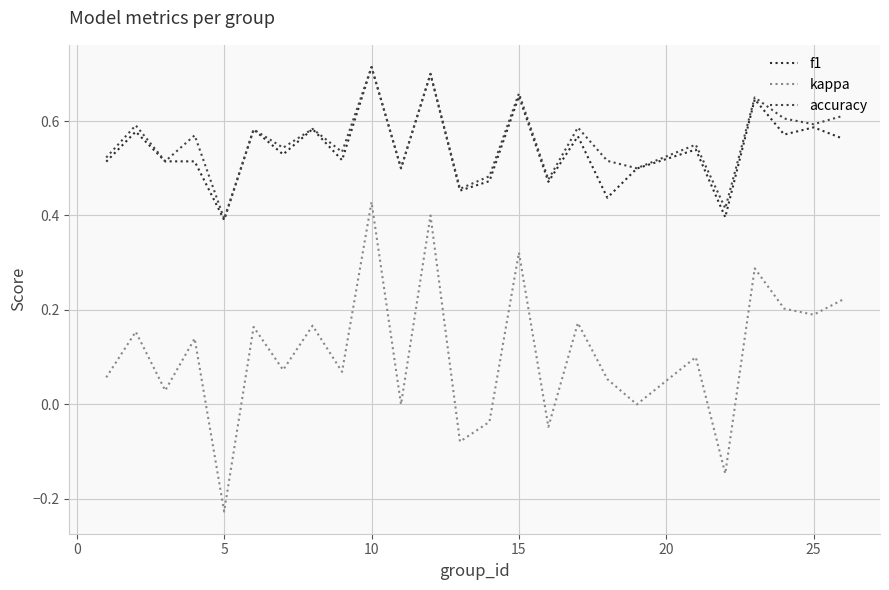

Is this an area chart (filled region under the line)?

No